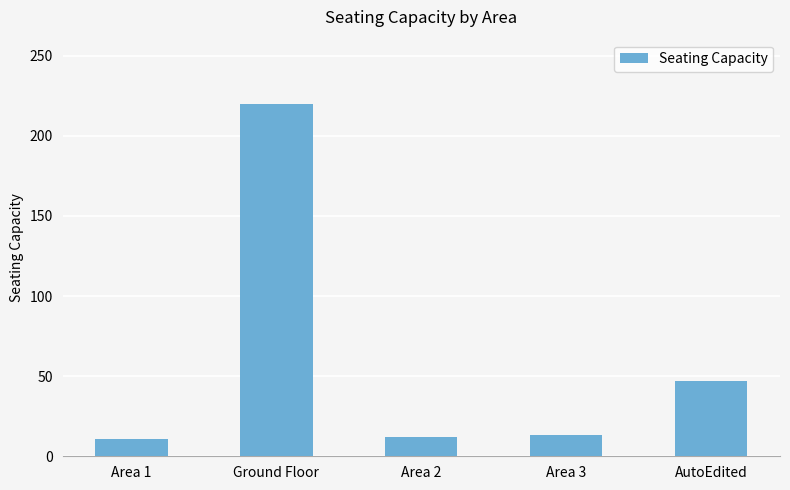

Which has a higher value, Area 3 or AutoEdited?

AutoEdited